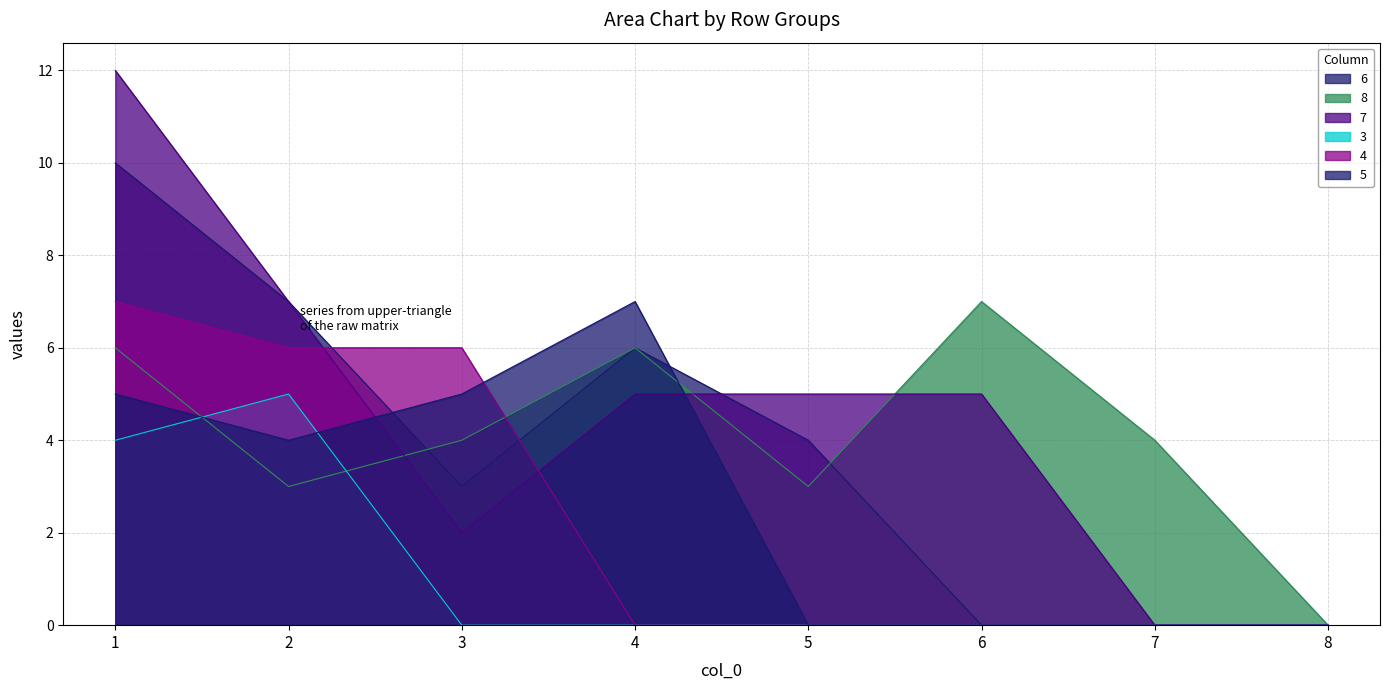

Which category has the lowest value in the 7 series?

7